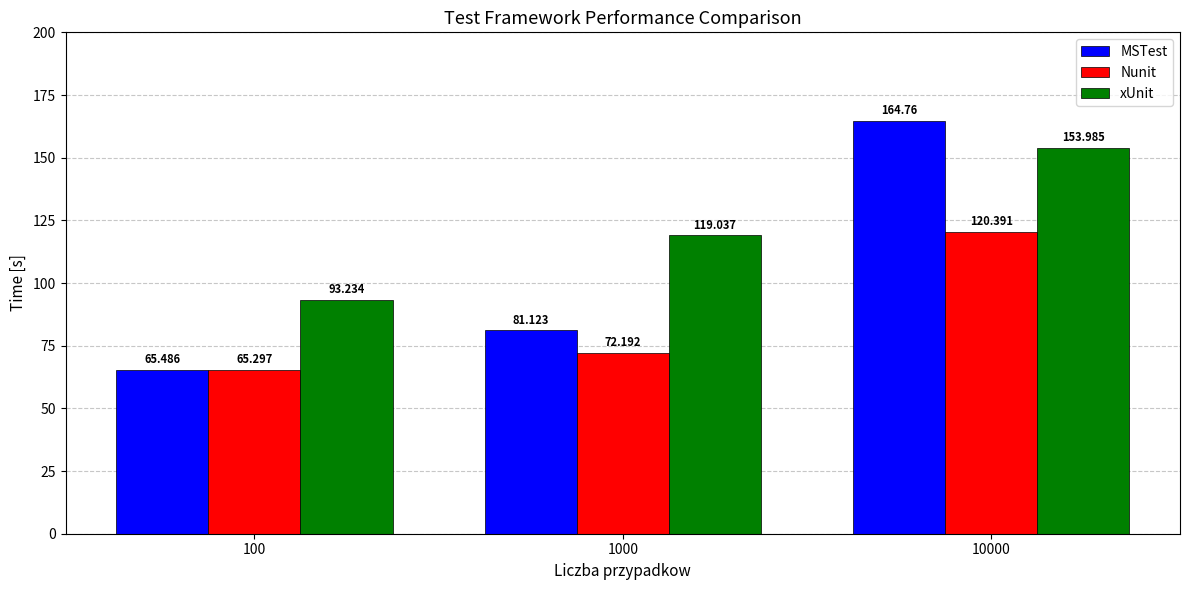

Reading left to right, what are all the values shown in this chart?

MSTest: 100=65.5	1000=81.1	10000=164.8
Nunit: 100=65.3	1000=72.2	10000=120.4
xUnit: 100=93.2	1000=119.0	10000=154.0